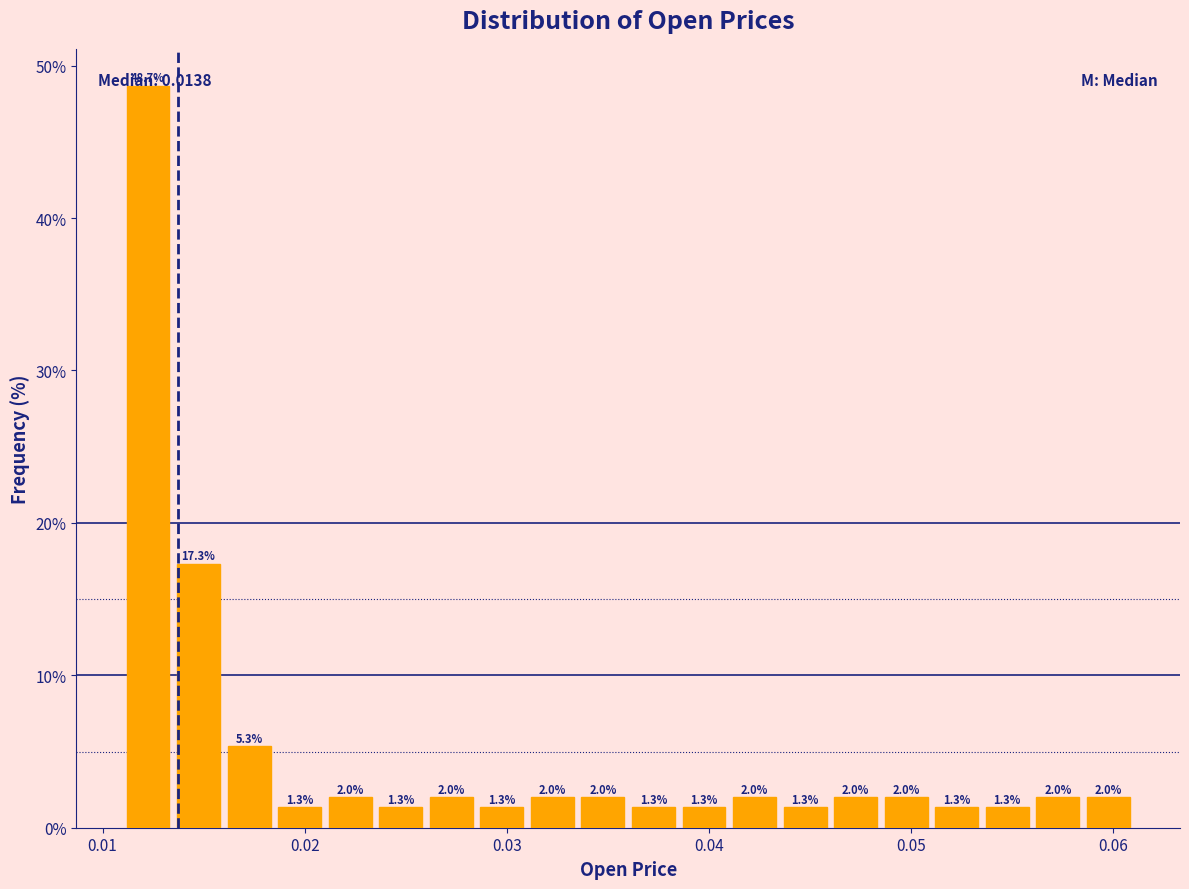

Read against the x-axis, roughly where is the centre of the tallest bar?

0.012